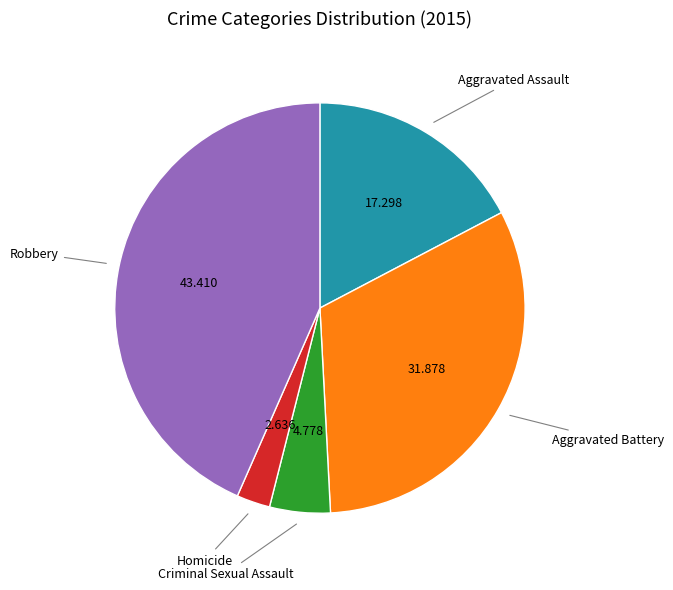

Is there a majority slice in this chart?

No